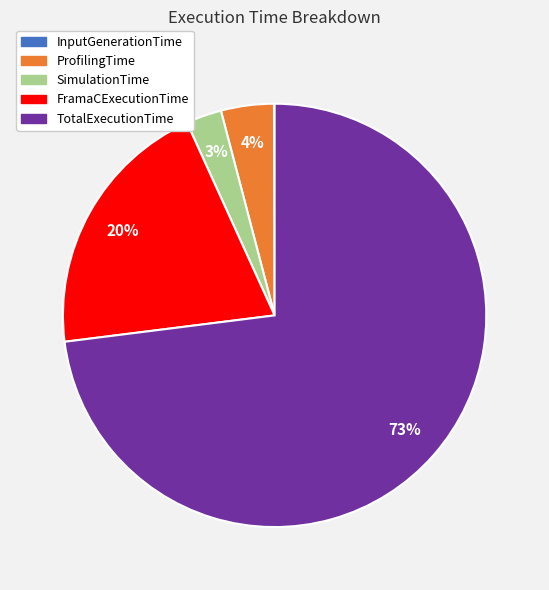

Which slice is the largest?

TotalExecutionTime